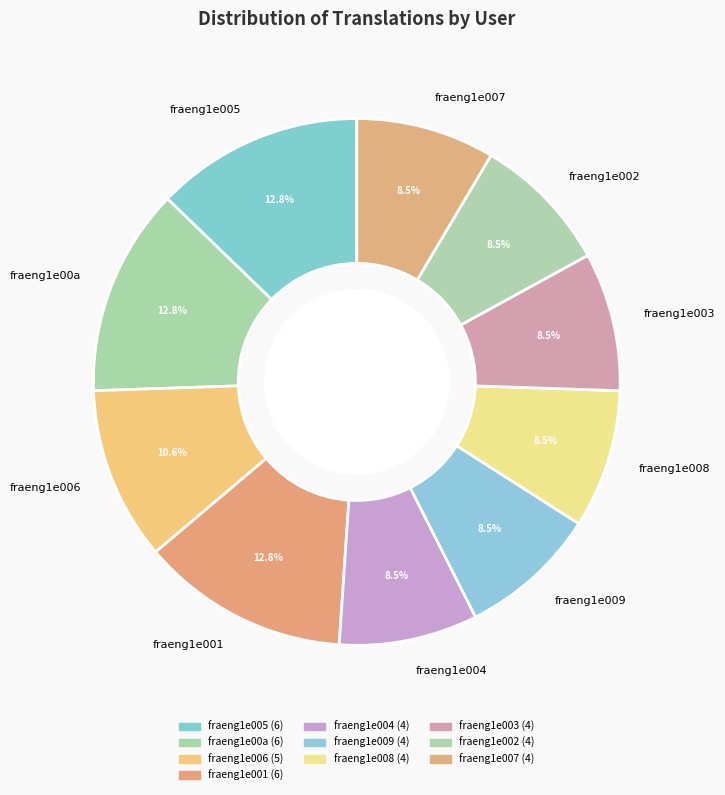

Is fraeng1e00a the majority of the pie?

No